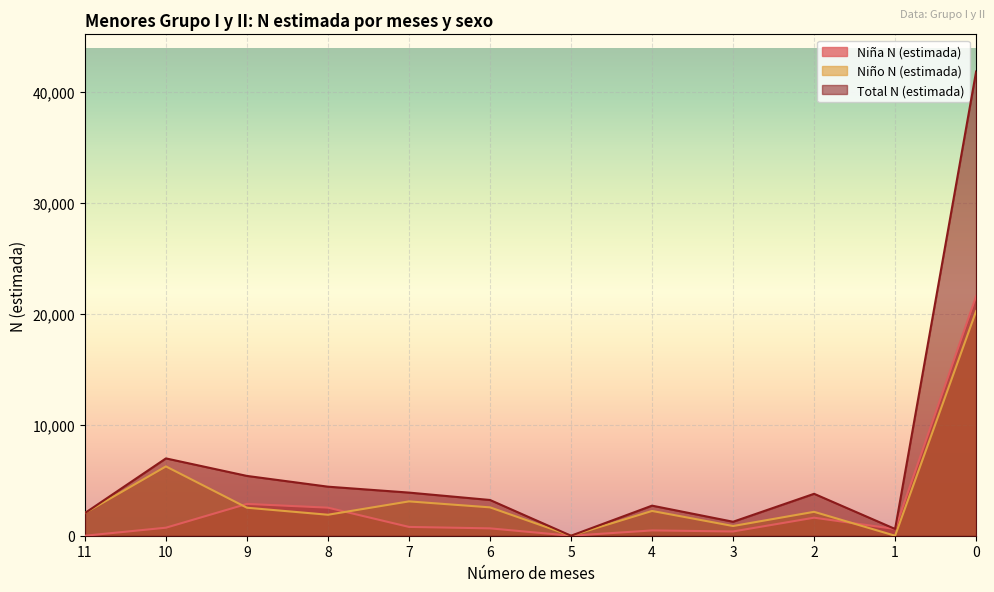

Reading left to right, what are all the values shown in this chart?

Niña N (estimada): 0	723	2869	2531	794	664	0	478	384	1627	608	21614
Niño N (estimada): 2043	6252	2526	1892	3097	2559	0	2234	876	2156	0	20264
Total N (estimada): 2043	6975	5394	4424	3890	3224	0	2713	1260	3782	608	41878